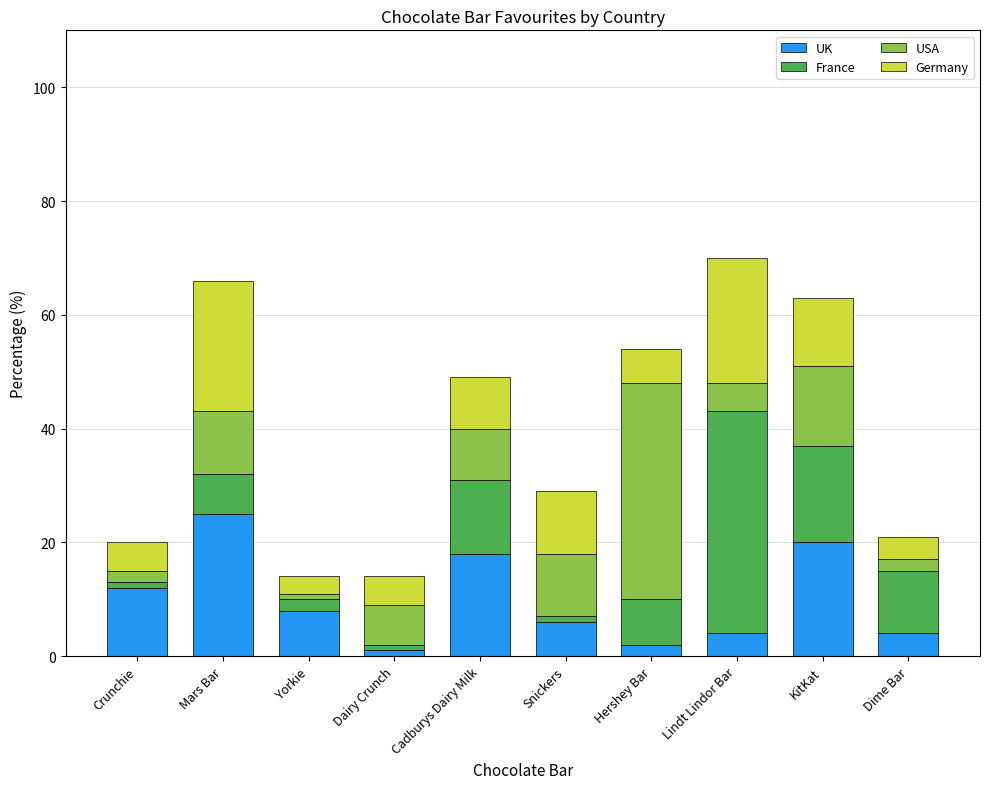

Which category has the highest value in the UK series?

Mars Bar